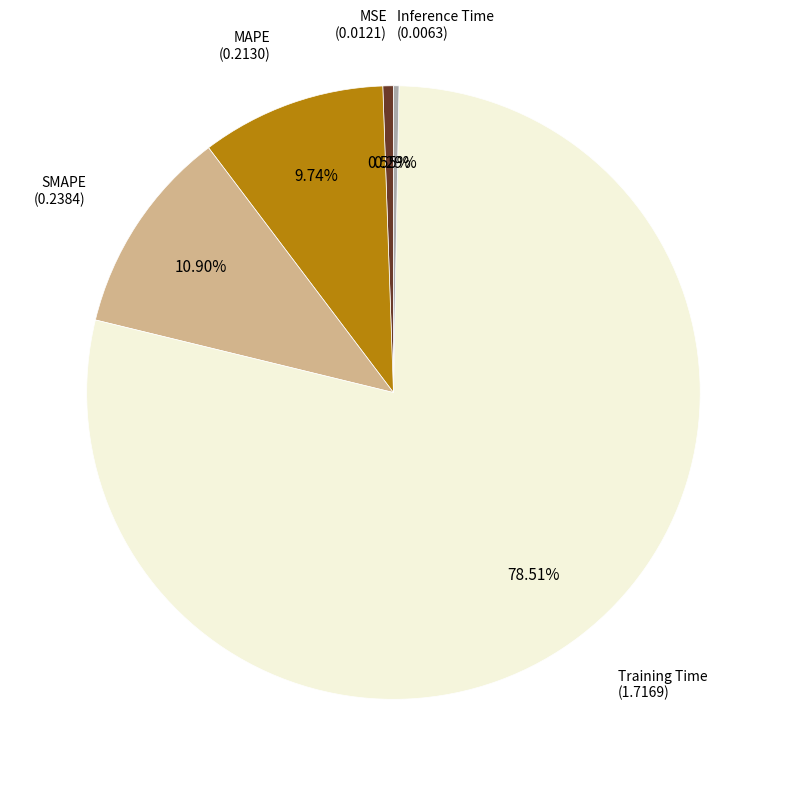

How many segments does this pie chart have?

5